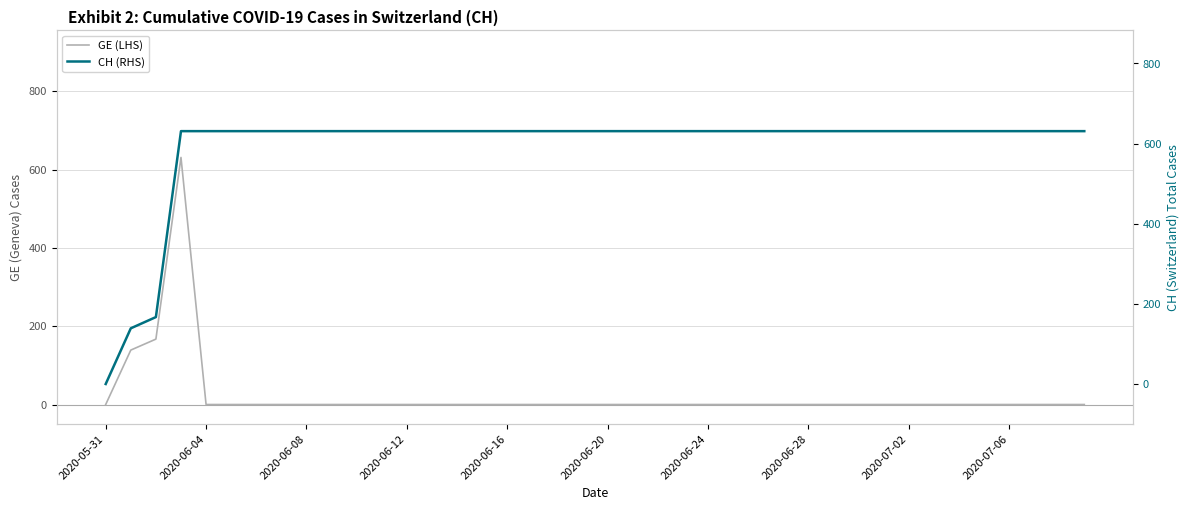

Which series has the largest range (max minus min)?

GE (LHS)